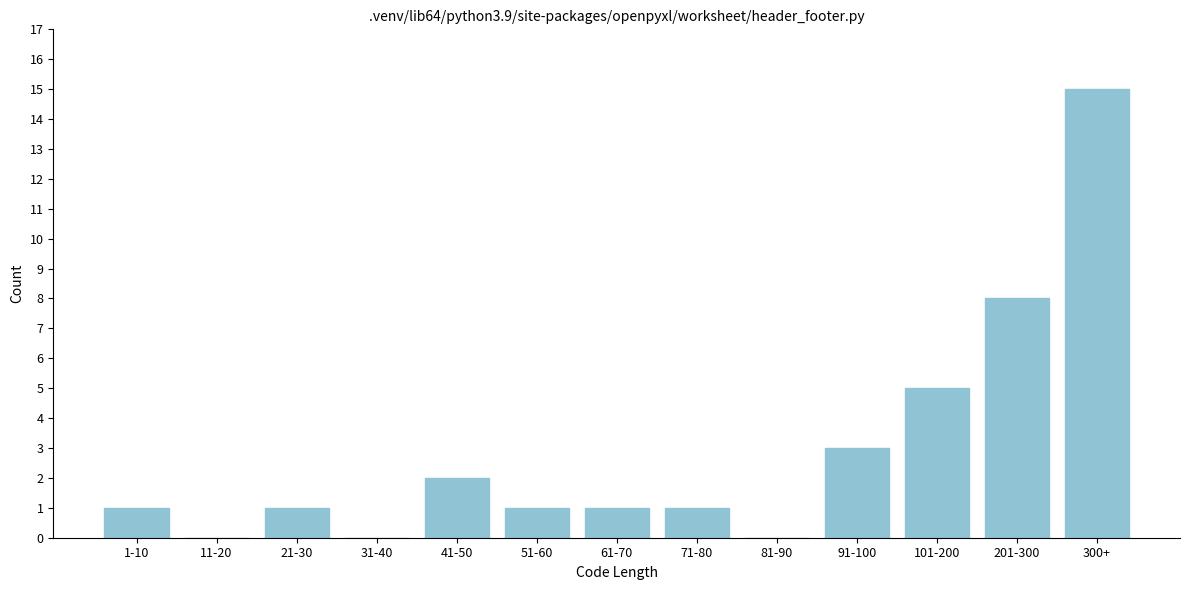

Reading right to left, what are all the values shown in this chart?

300+=15	201-300=8	101-200=5	91-100=3	81-90=0	71-80=1	61-70=1	51-60=1	41-50=2	31-40=0	21-30=1	11-20=0	1-10=1